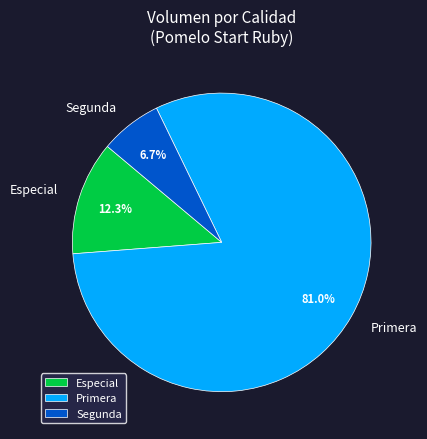

Which slice is the largest?

Primera